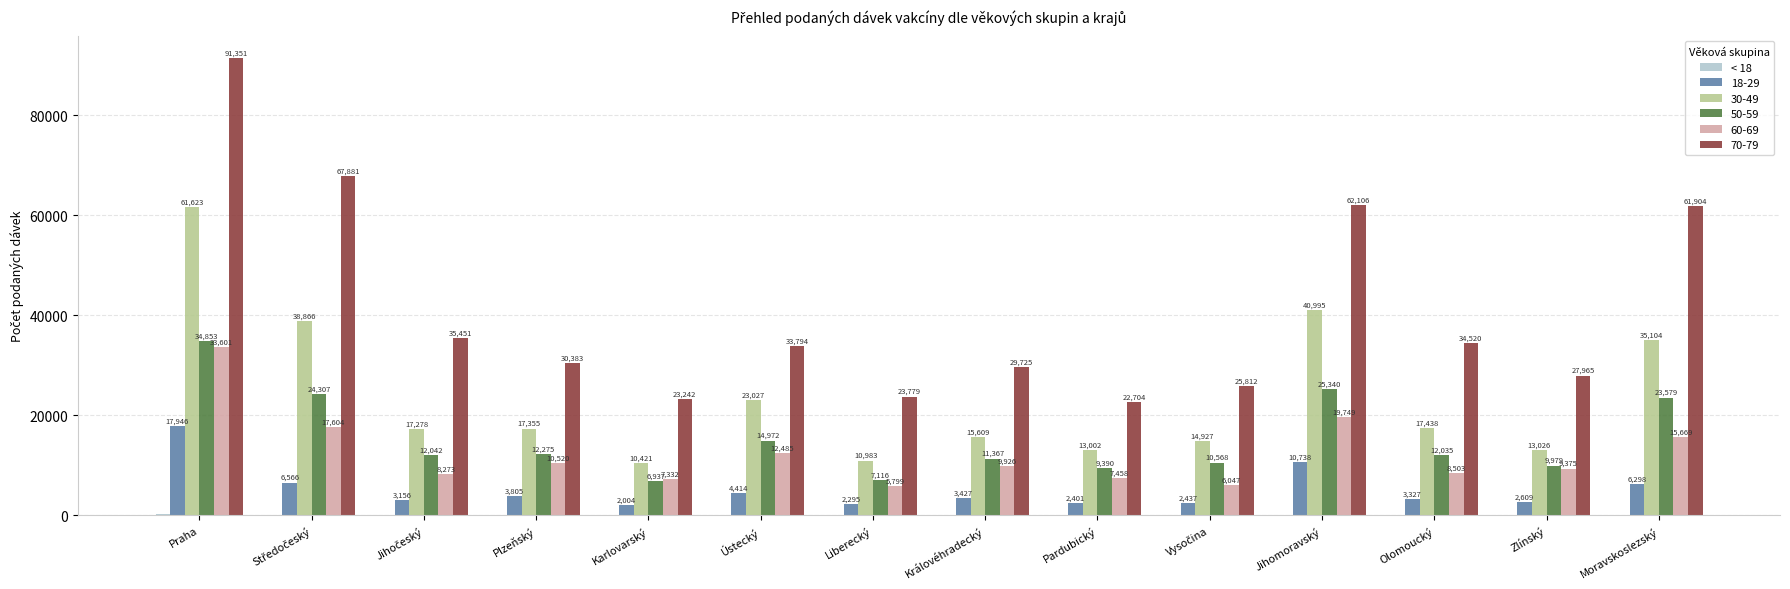

Is it true that 30-49 equals 72700 at Jihomoravský?

False